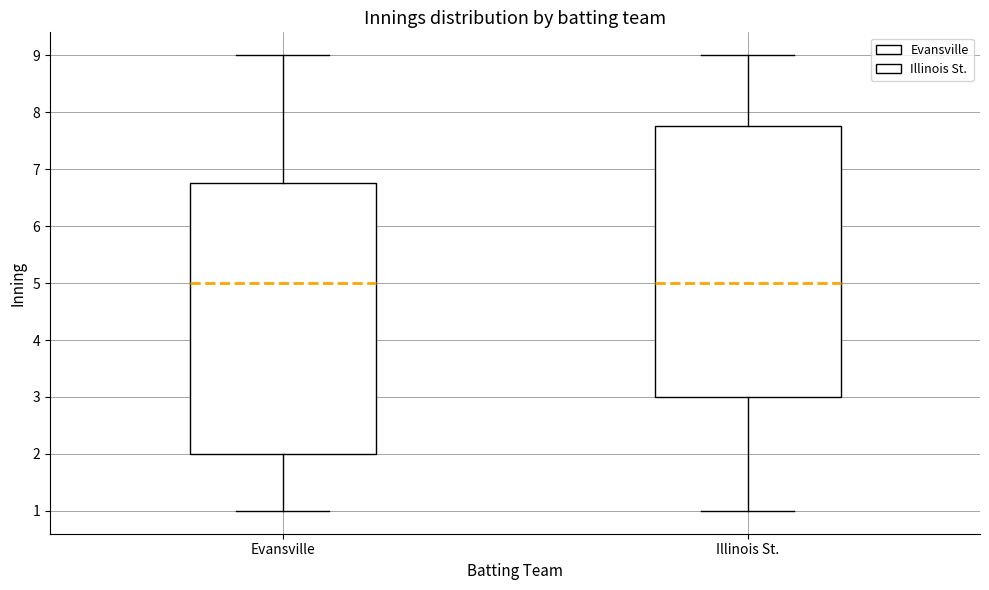

Reading left to right, transcribe this box plot: for each box, give where its median line is, the range the box spans, and where its two whiskers end, as read against the y-axis. The values are not printed on the chart, so give them approximately, as read against the axis.

Evansville: median 5.0, box 2.0 to 6.8, whiskers 1.0 to 9.0
Illinois St.: median 5.0, box 3.0 to 7.8, whiskers 1.0 to 9.0